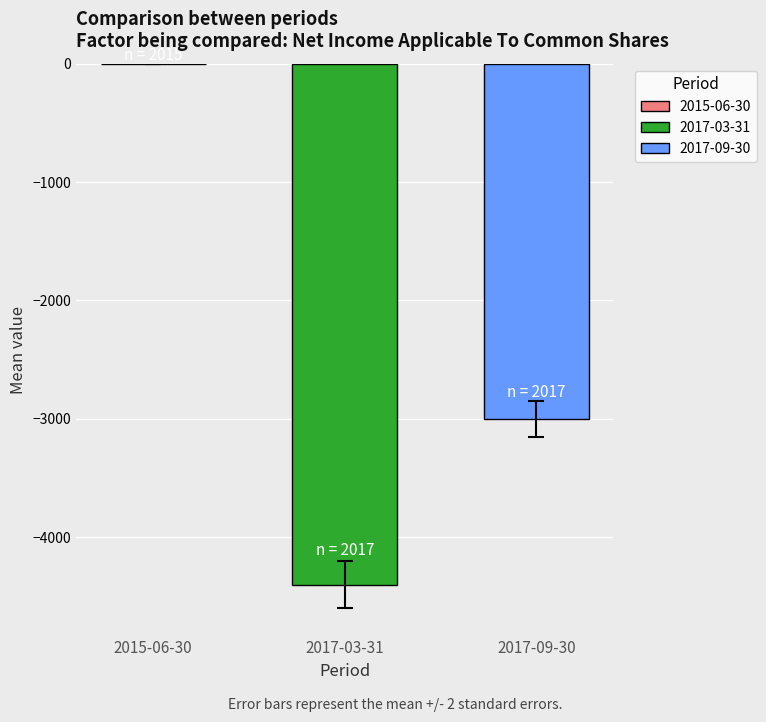

Count the number of categories in the chart.

1